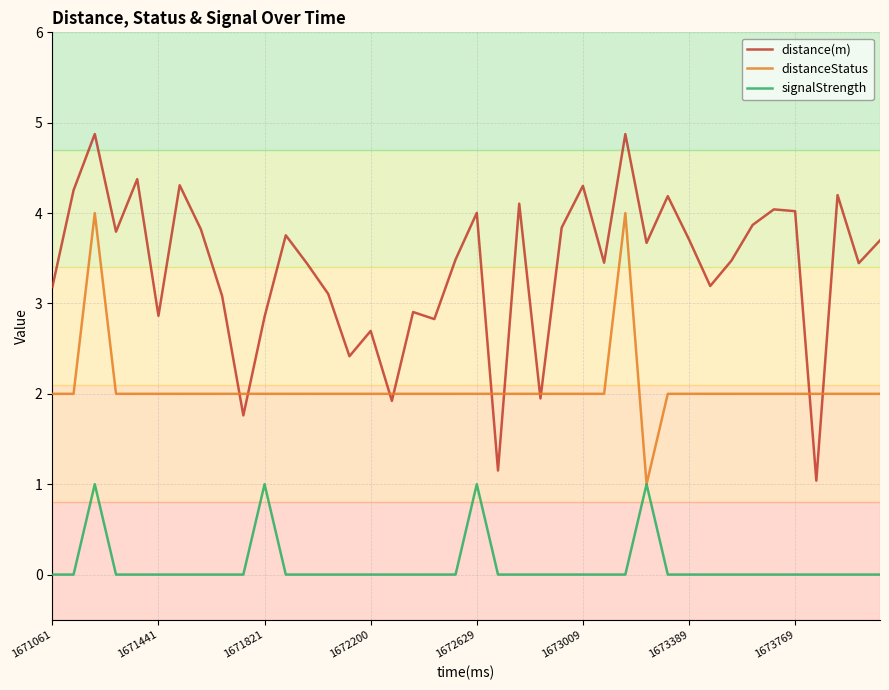

What are all the series names shown in the legend?

distance(m), distanceStatus, signalStrength